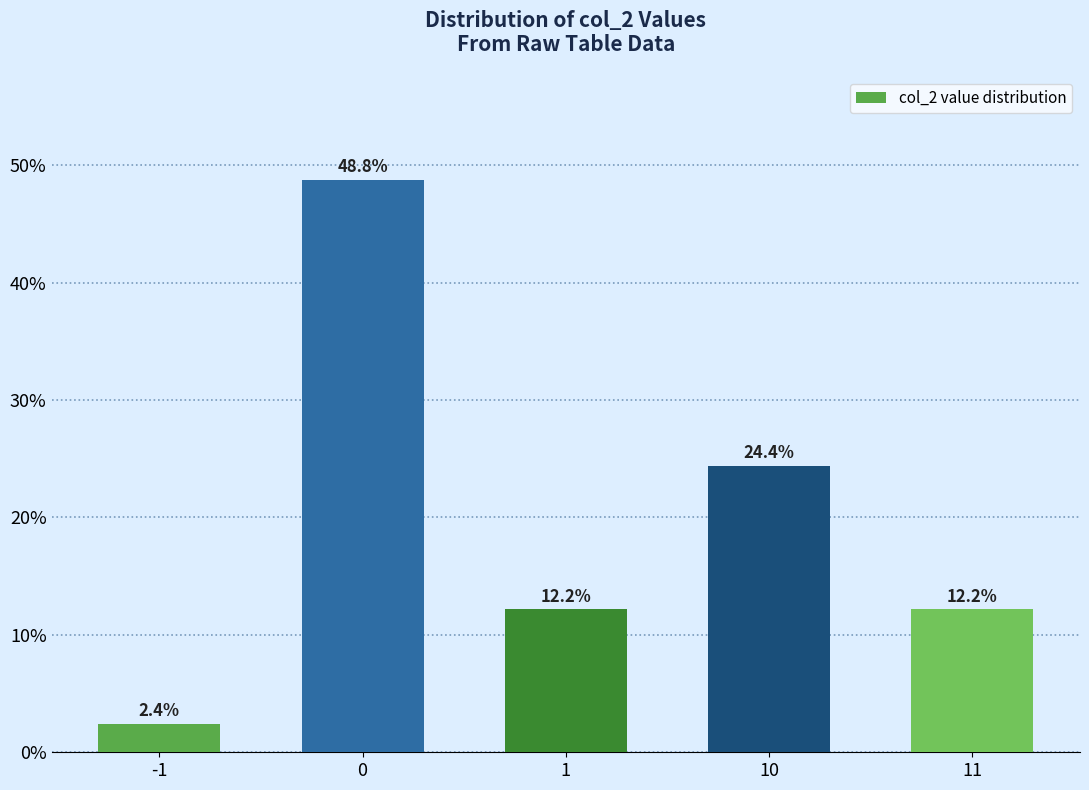

Read the value at 11.

12.2